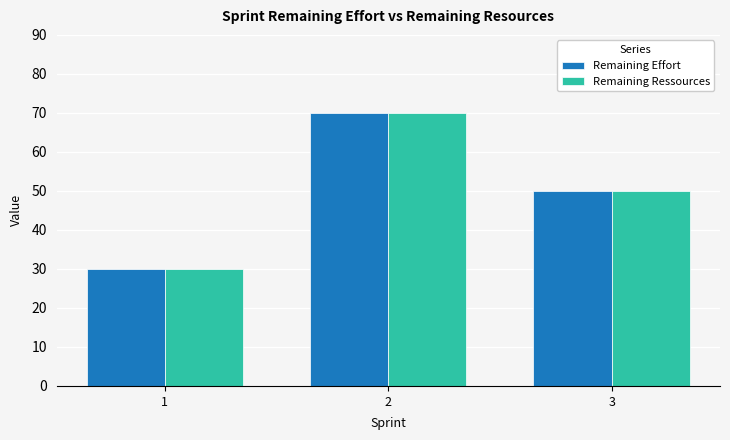

Reading right to left, what are all the values shown in this chart?

Remaining Effort: 50	70	30
Remaining Ressources: 50	70	30